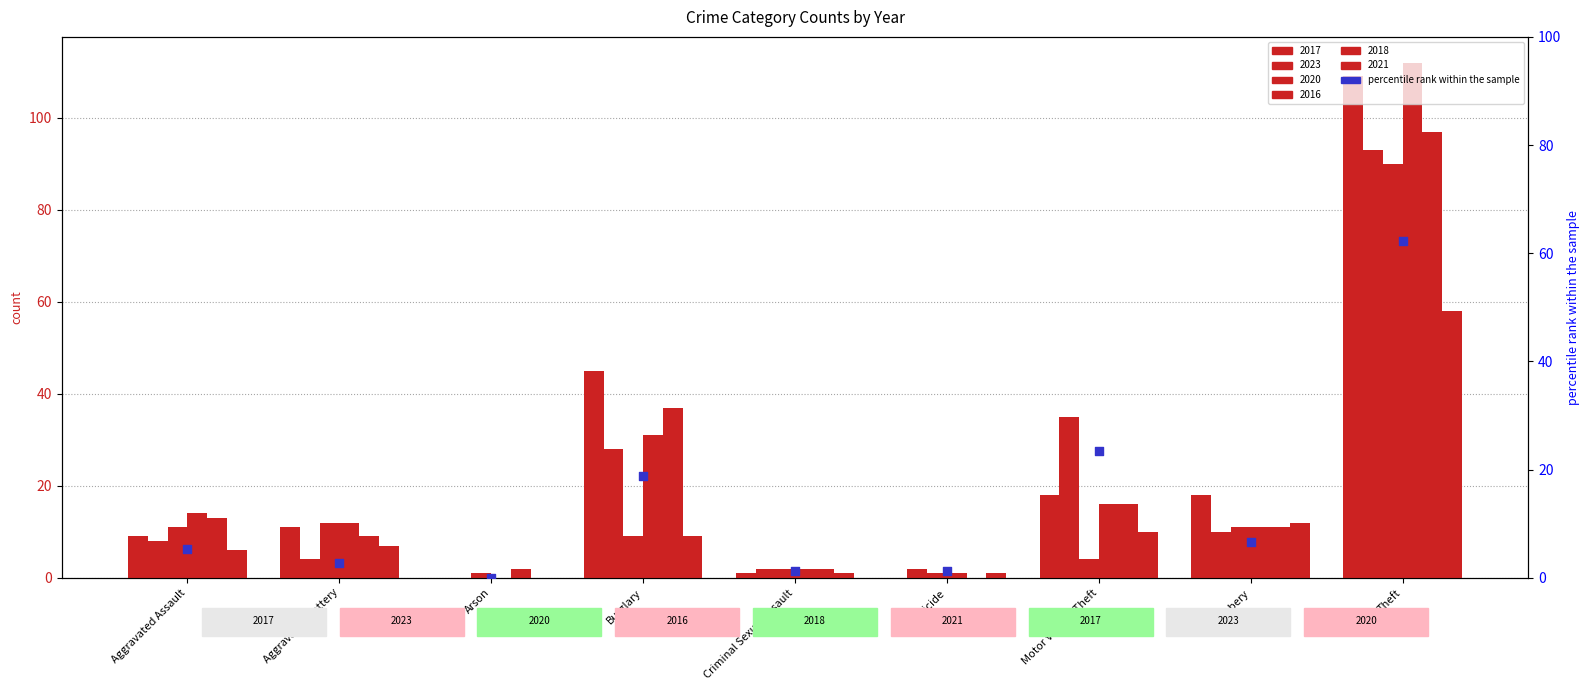

What is the change in value from Aggravated Assault to Burglary?

+13.4